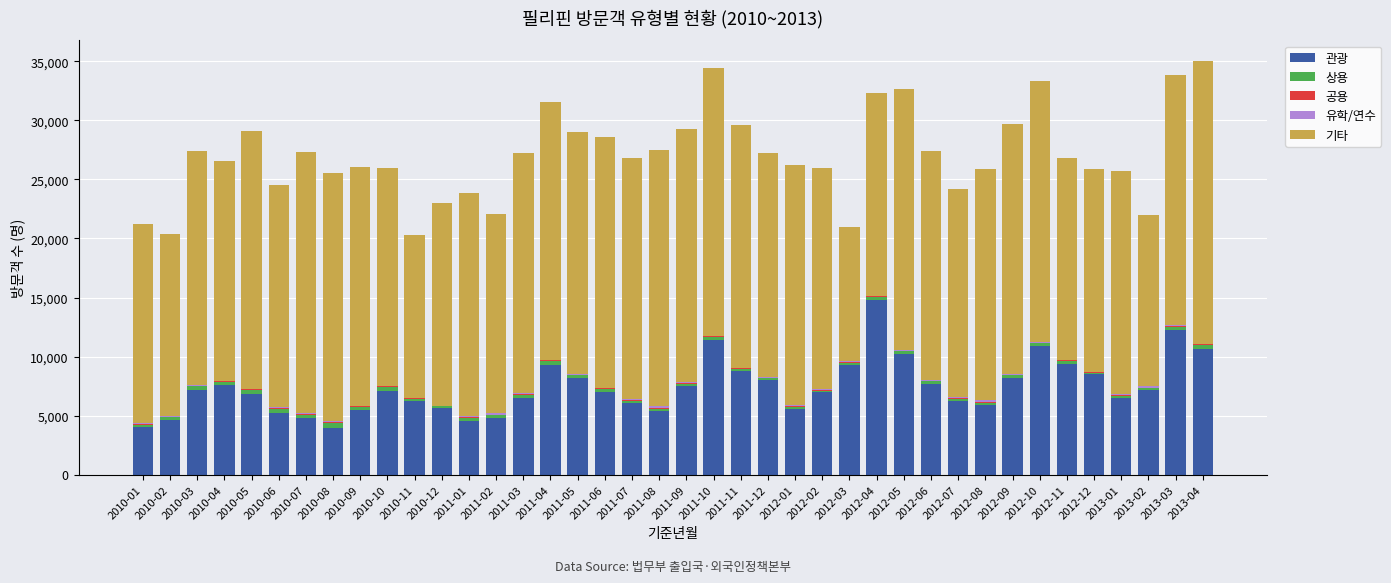

What is the maximum value for 관광?

14806